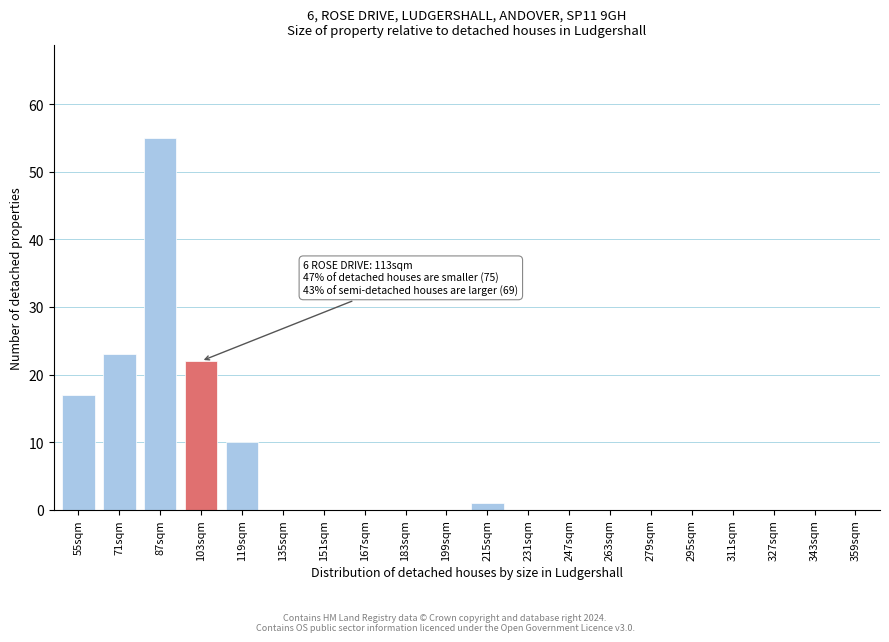

Reading left to right, extract all data points from this chart.

55sqm=17	71sqm=23	87sqm=55	103sqm=22	119sqm=10	135sqm=0	151sqm=0	167sqm=0	183sqm=0	199sqm=0	215sqm=1	231sqm=0	247sqm=0	263sqm=0	279sqm=0	295sqm=0	311sqm=0	327sqm=0	343sqm=0	359sqm=0